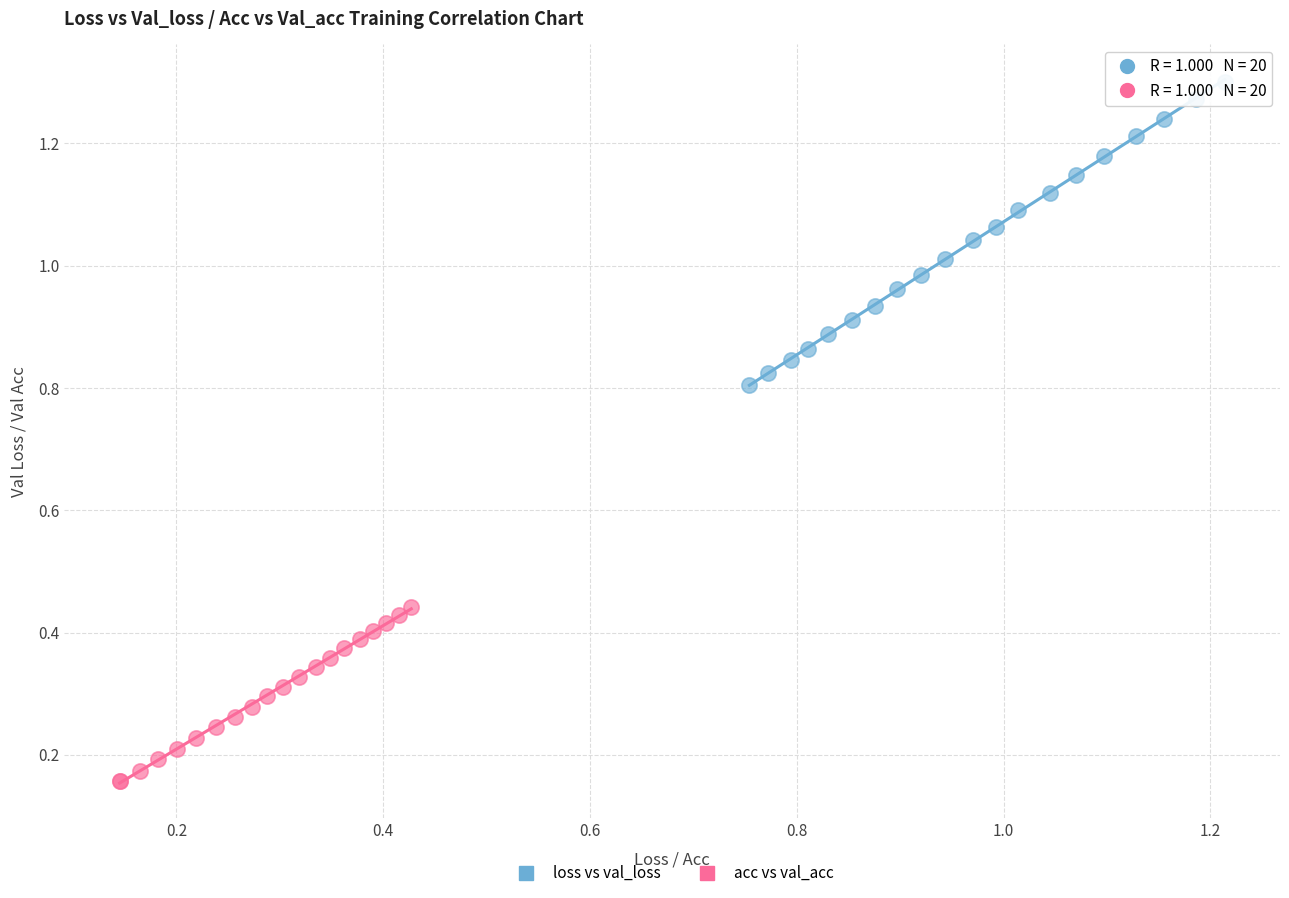

Which series reaches the minimum Y coordinate?

acc vs val_acc